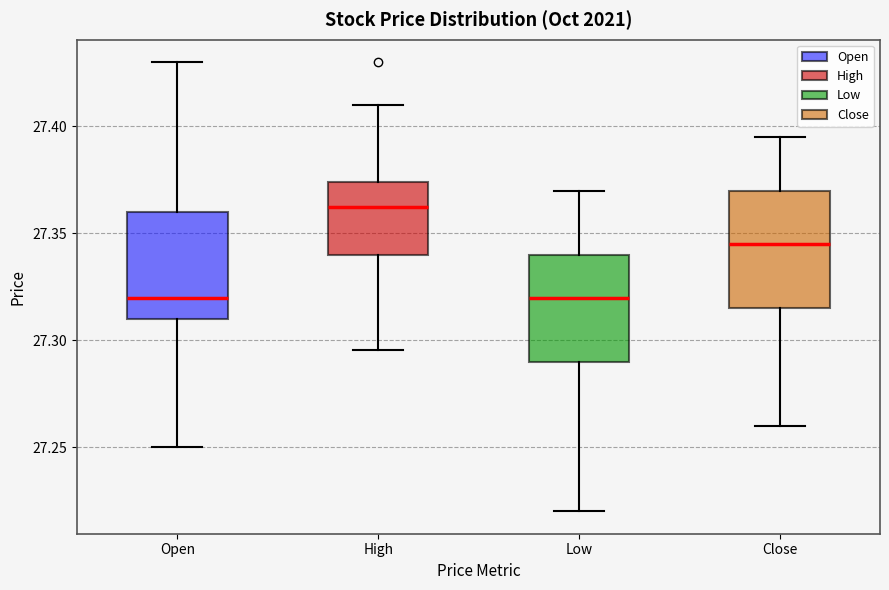

Where is the upper edge of the box for Open on the y-axis? The values are not printed on the chart, so give them approximately, as read against the axis.

27.360